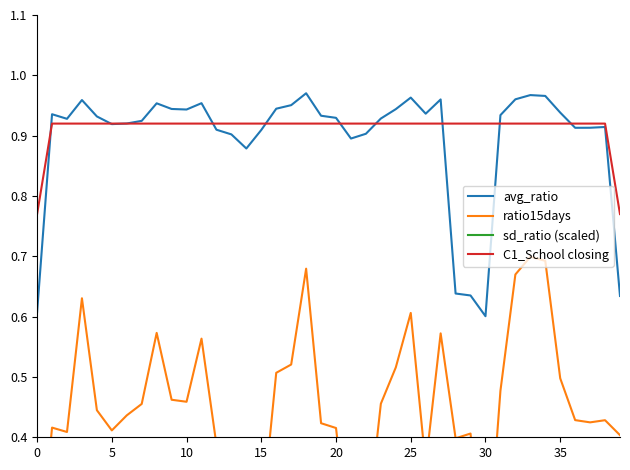

At which label does ratio15days reach its minimum?

30